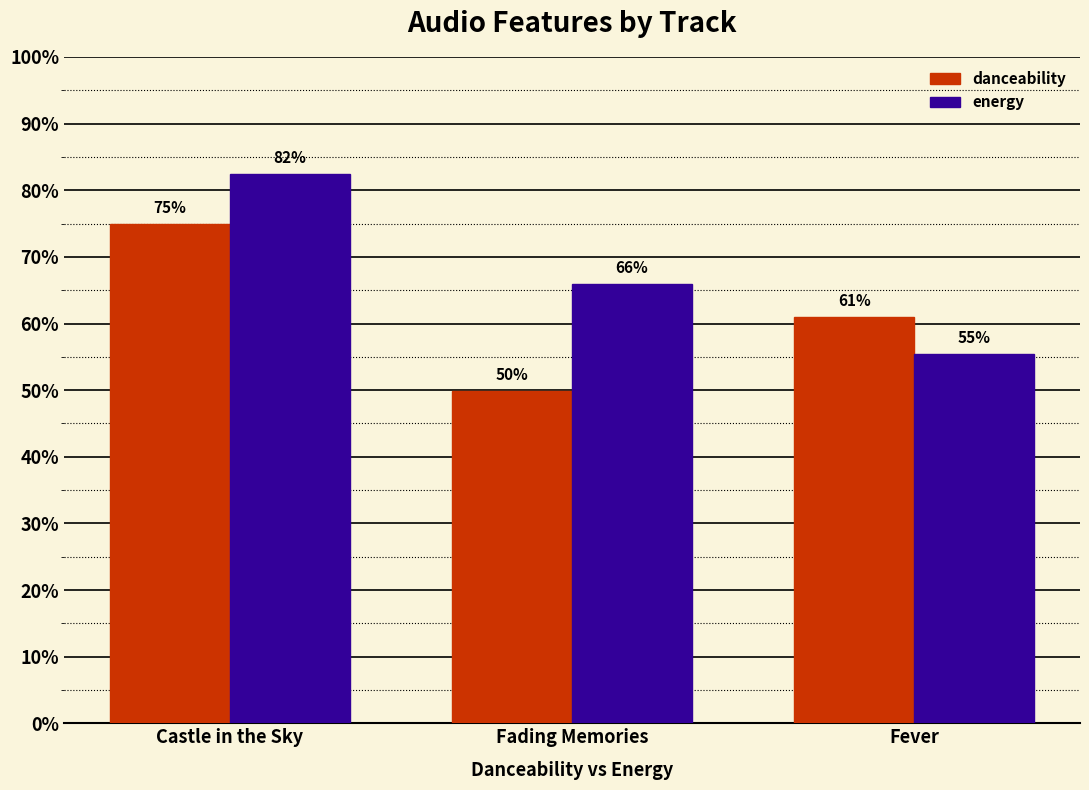

What is the label of the 2nd bar from the right?

Fading Memories